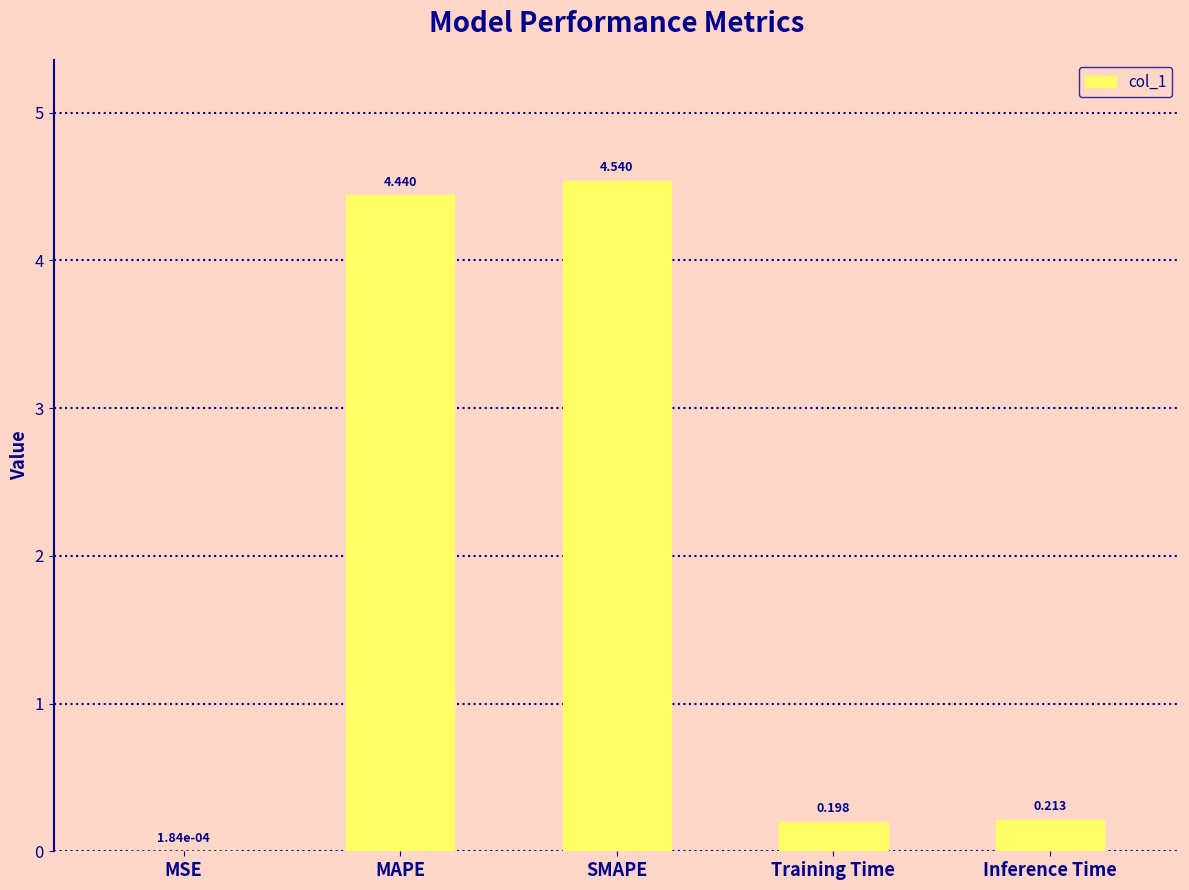

The value at SMAPE is 2.5. True or false?

False